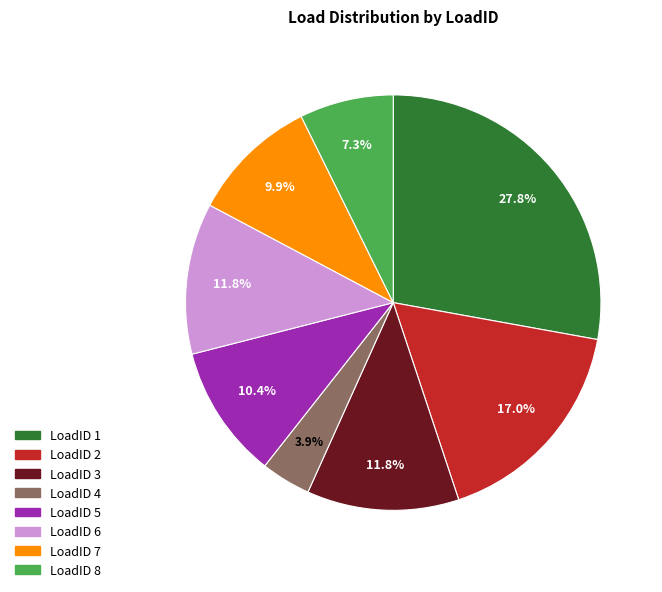

Is there any slice that represents more than half of the pie?

No